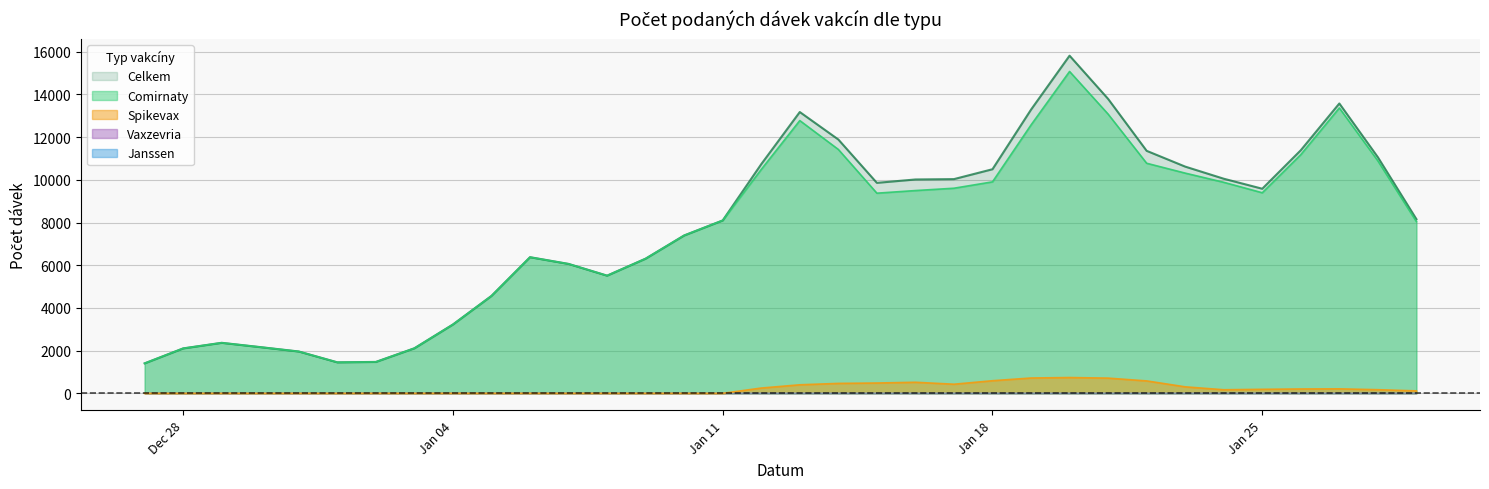

What are all the series names shown in the legend?

Comirnaty, Spikevax, Vaxzevria, Janssen, Celkem